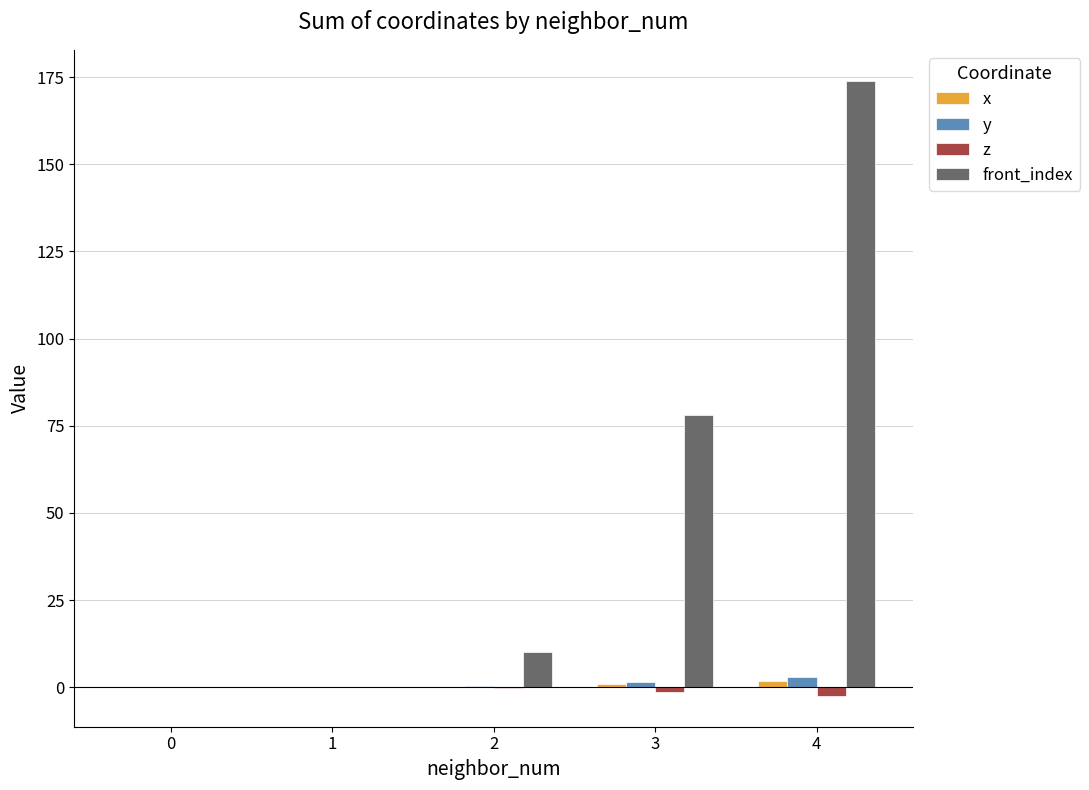

How many groups of bars are there?

5